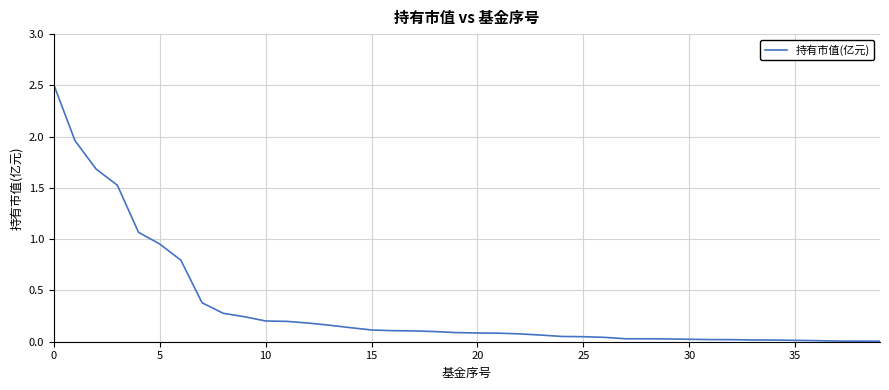

What is the difference between the maximum and second lowest values?

2.5